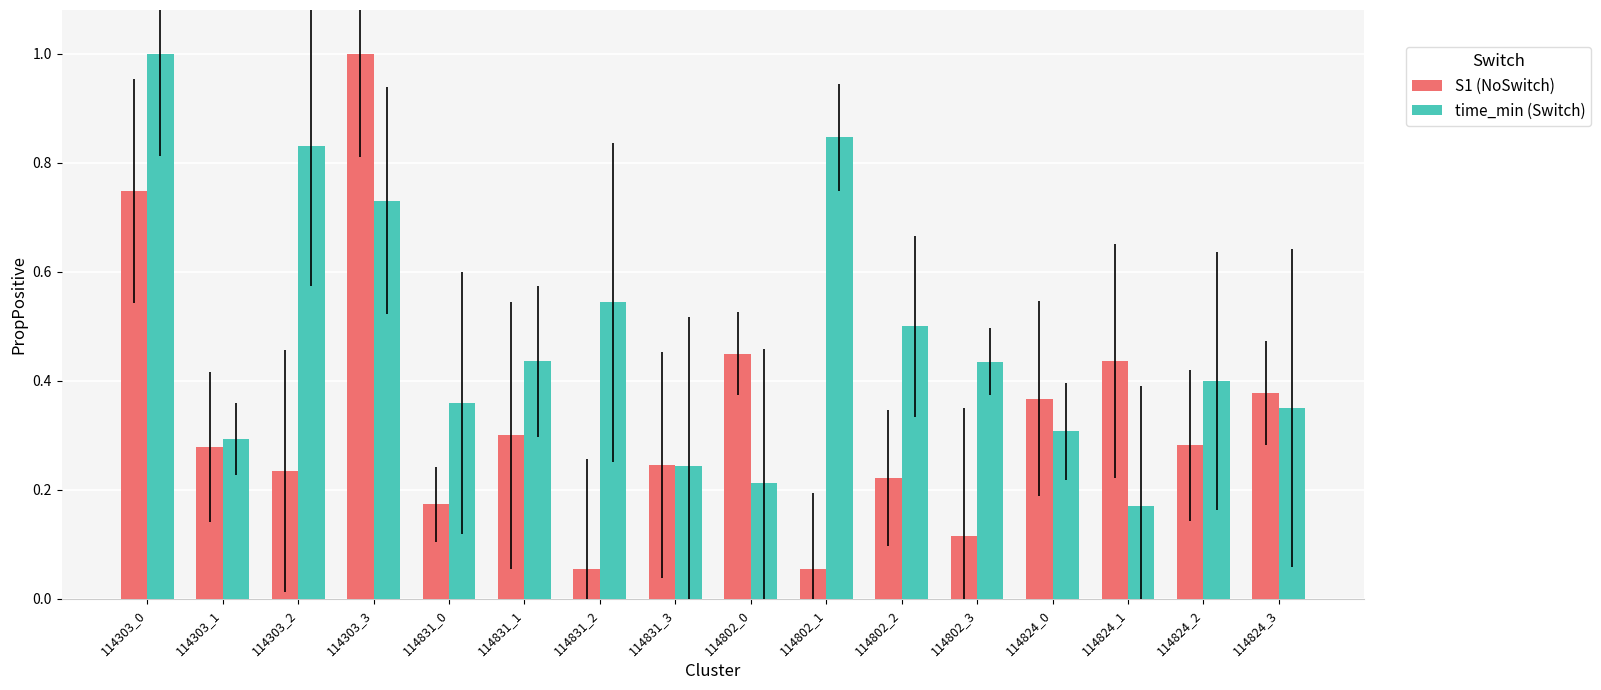

Which series has the largest total across all categories?

time_min (Switch)